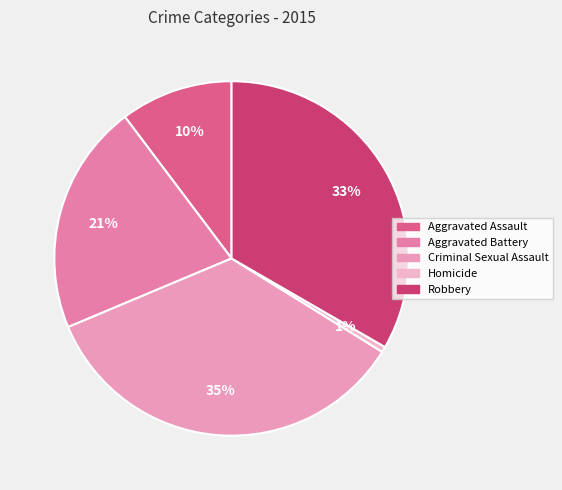

What is the smallest slice in the pie chart?

Homicide